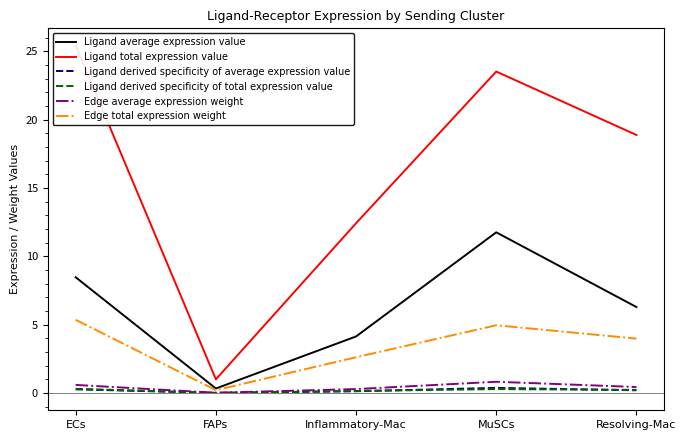

Where is Ligand derived specificity of total expression value nearest to the value 0?

FAPs